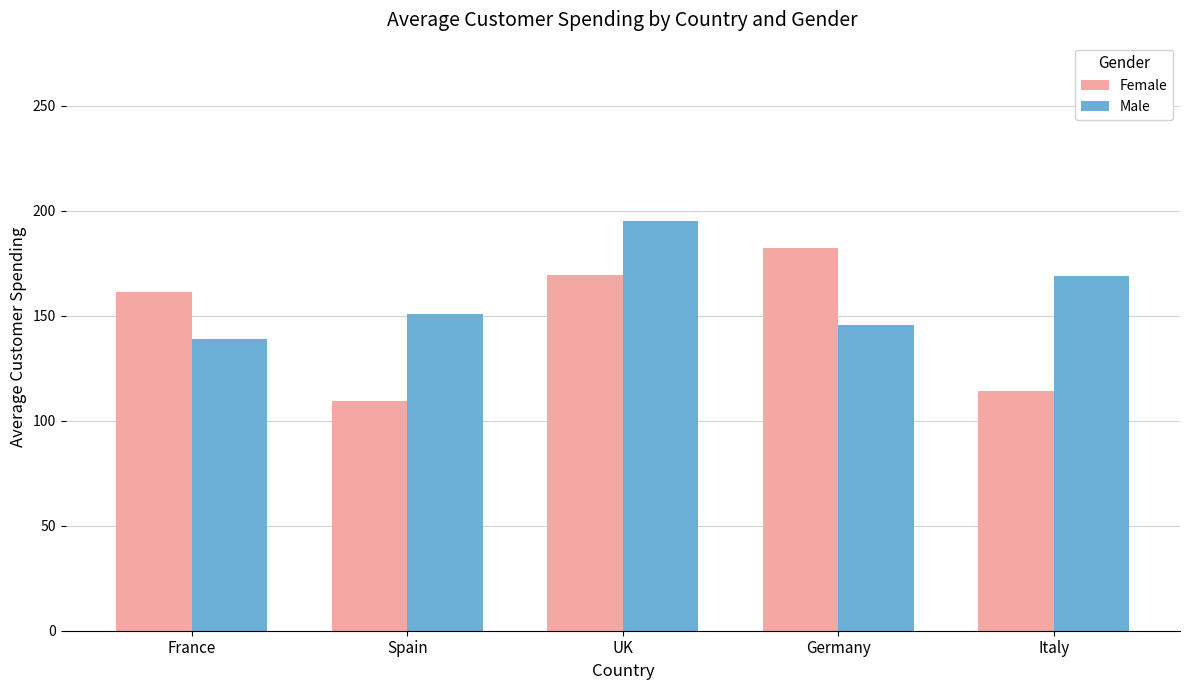

Rank the categories by Male value from highest to lowest.

UK, Italy, Spain, Germany, France